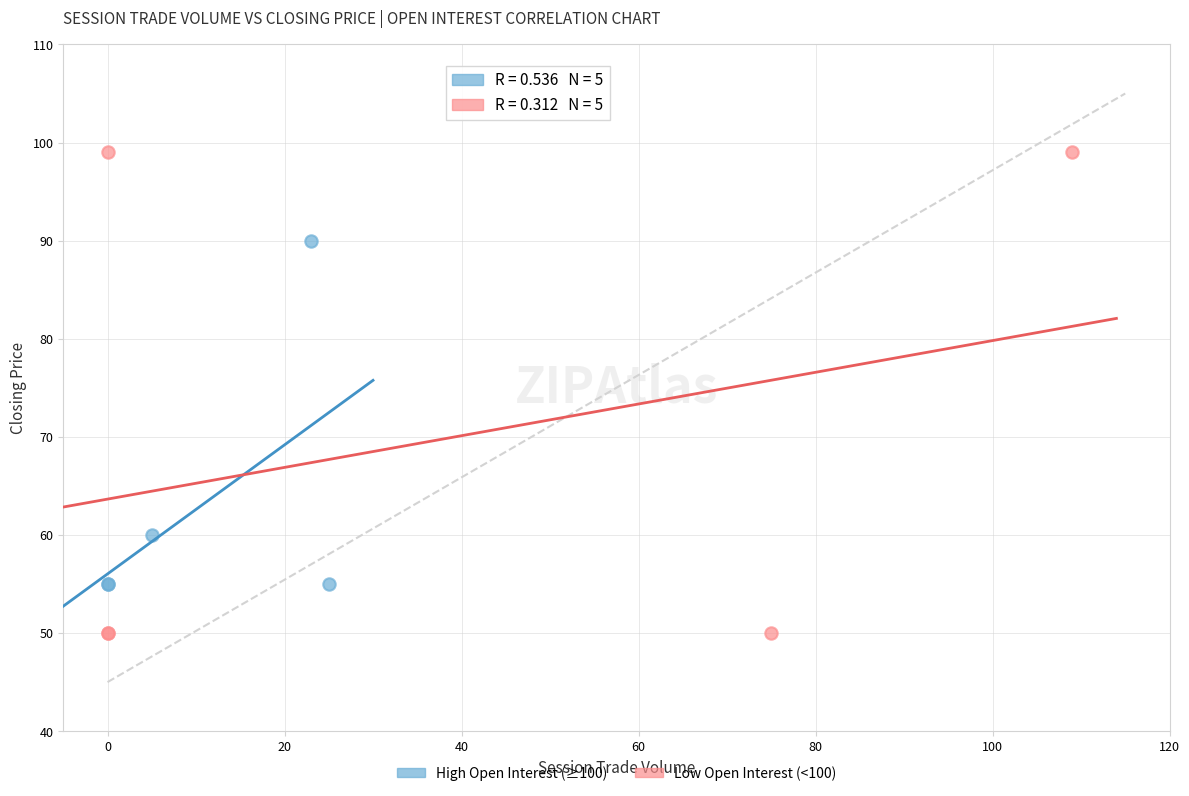

What are all the series names shown in the legend?

High Open Interest (≥100), Low Open Interest (<100)